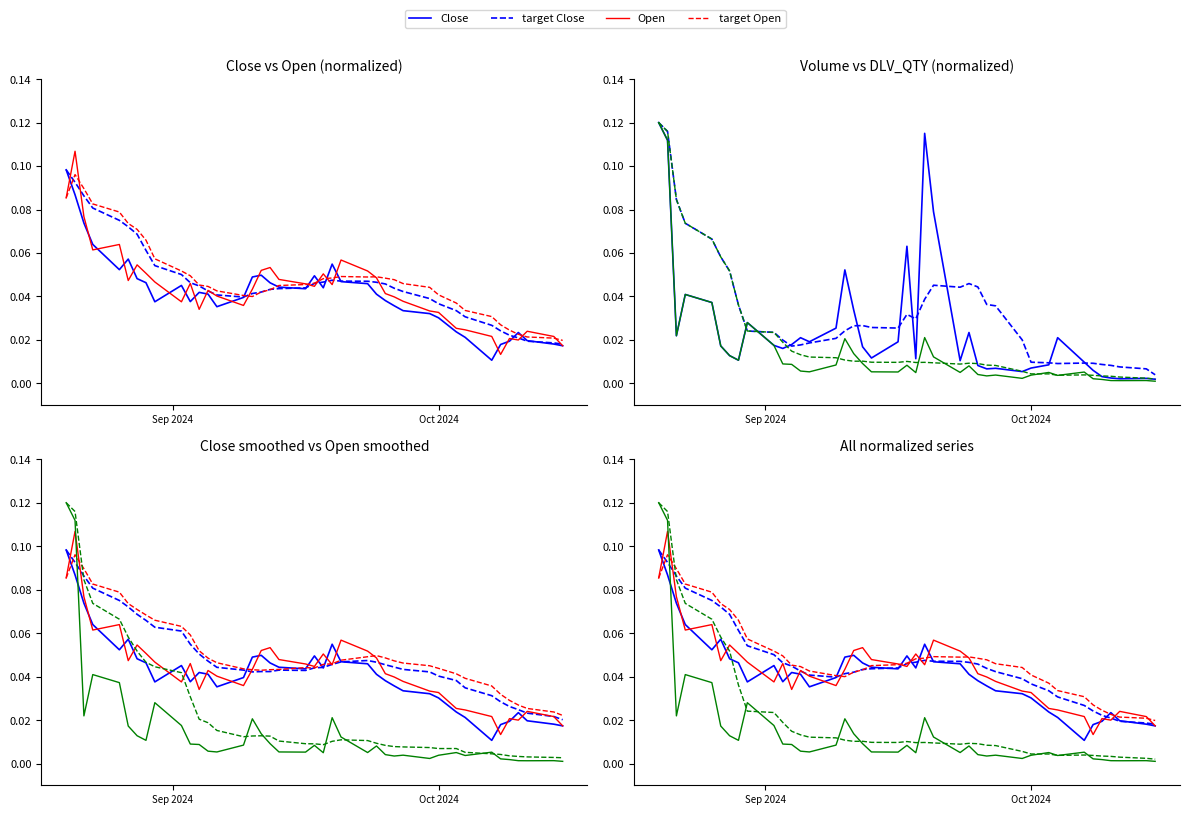

What is the value of the Close point at the 4th from the left?

0.1